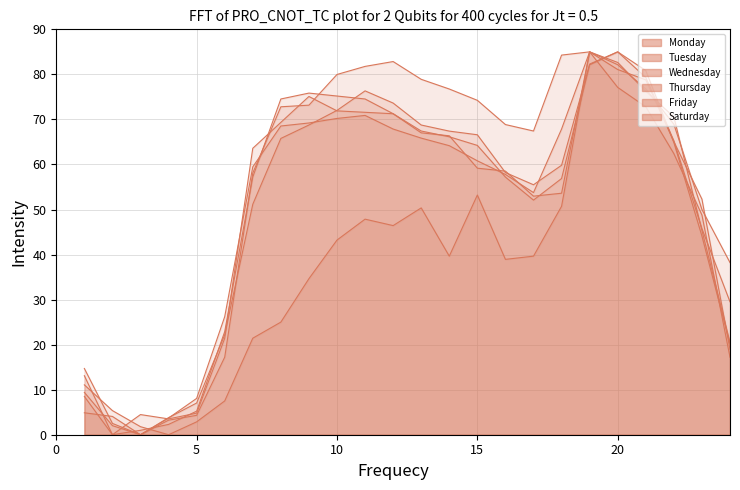

How many values in the Wednesday series exceed 64?

12